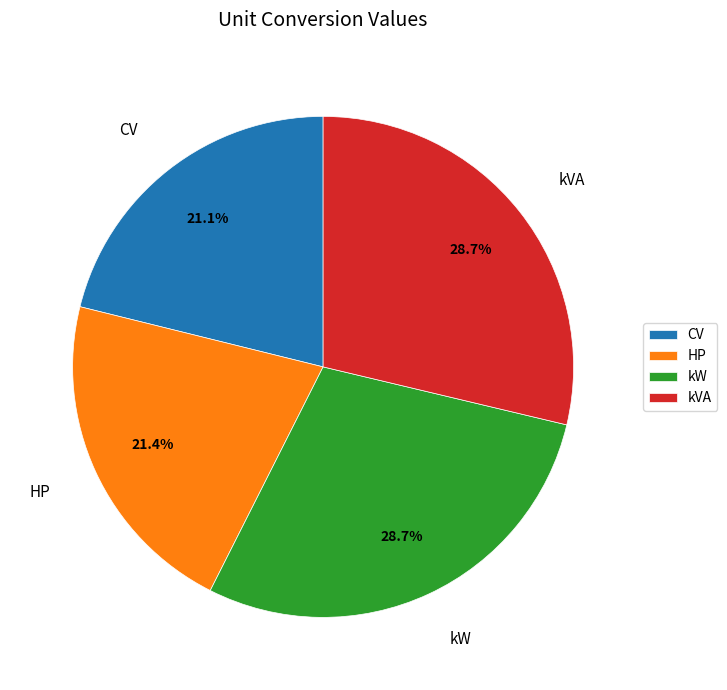

Between CV and kW, which is larger?

kW